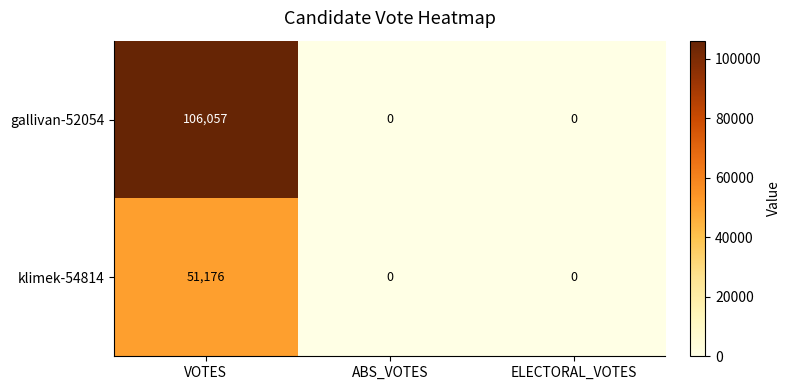

What is the sum of the gallivan-52054 values at ABS_VOTES and VOTES?

106057